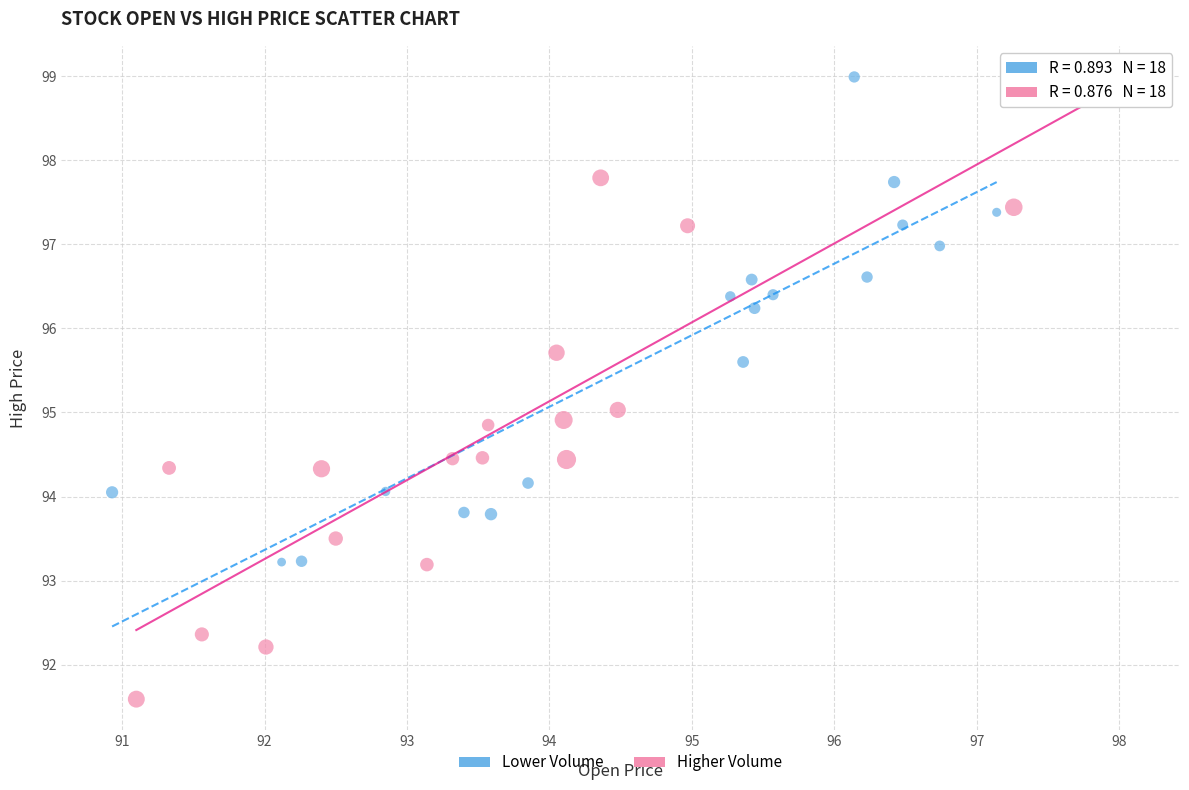

Which series reaches the minimum Y coordinate?

Higher Volume